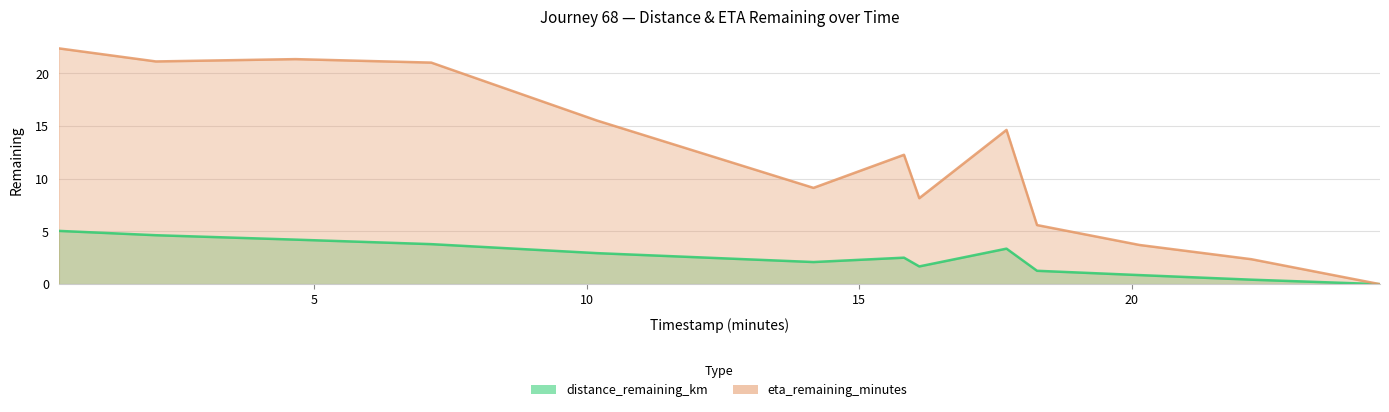

True or false: eta_remaining_minutes and distance_remaining_km cross at least once.

False